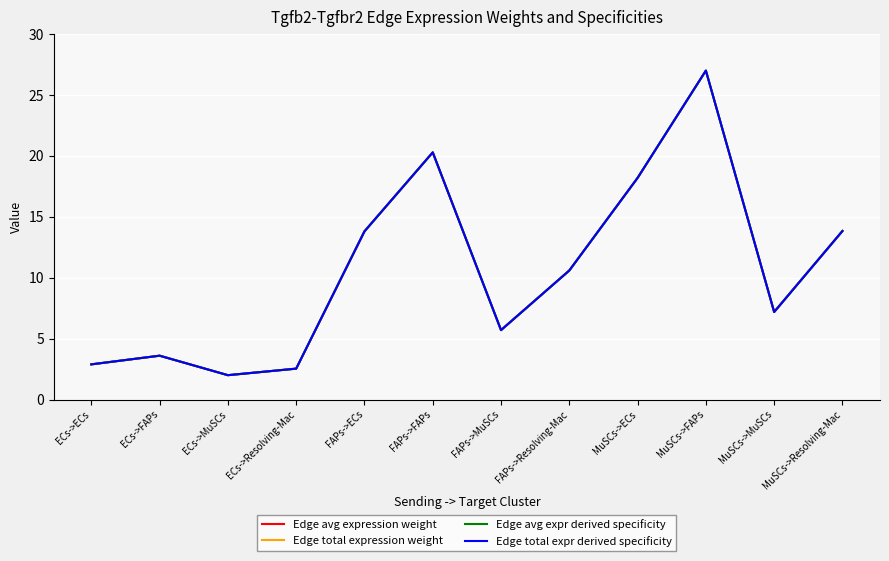

How many interior local peaks does the Edge total expr derived specificity series have?

3